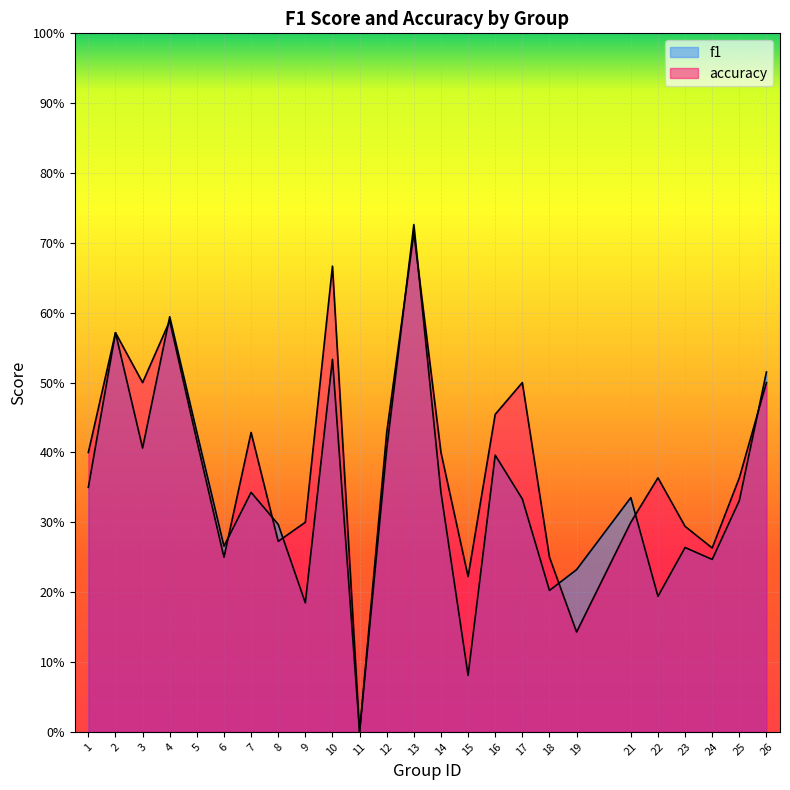

Which series has the largest total across all categories?

accuracy